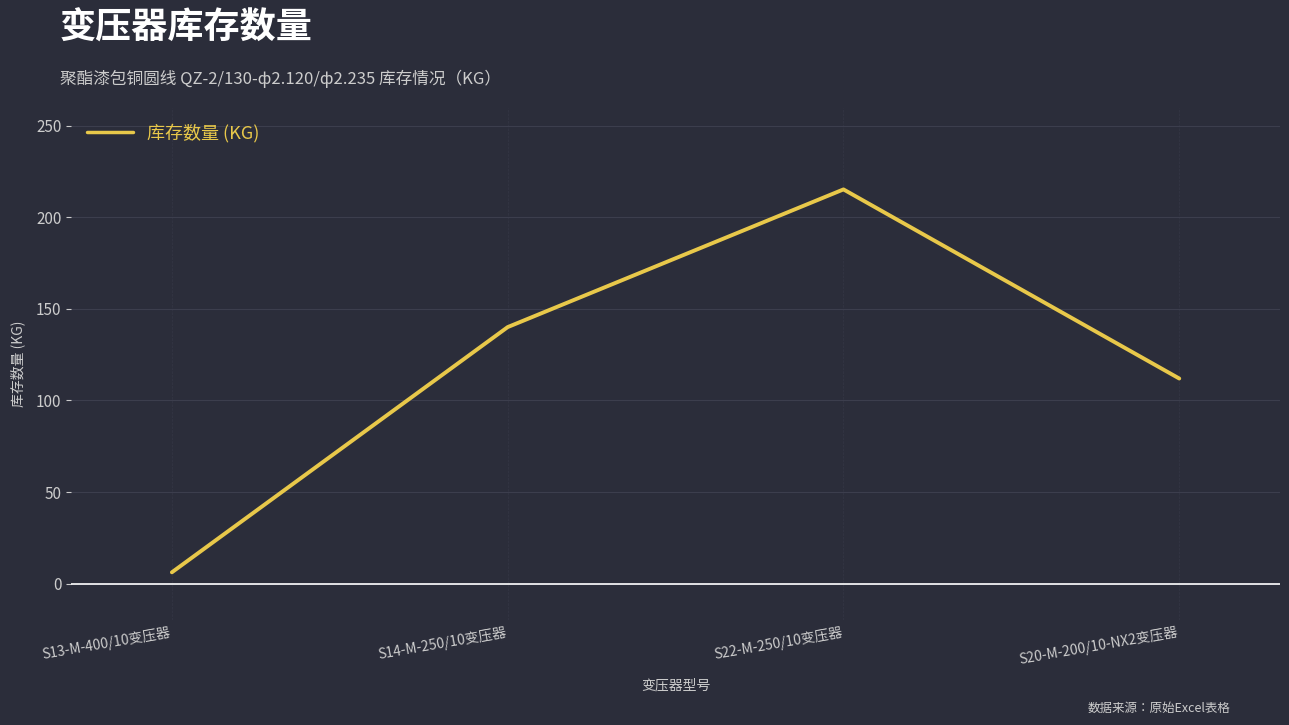

What is the change in value from S14-M-250/10变压器 to S22-M-250/10变压器?

+75.2